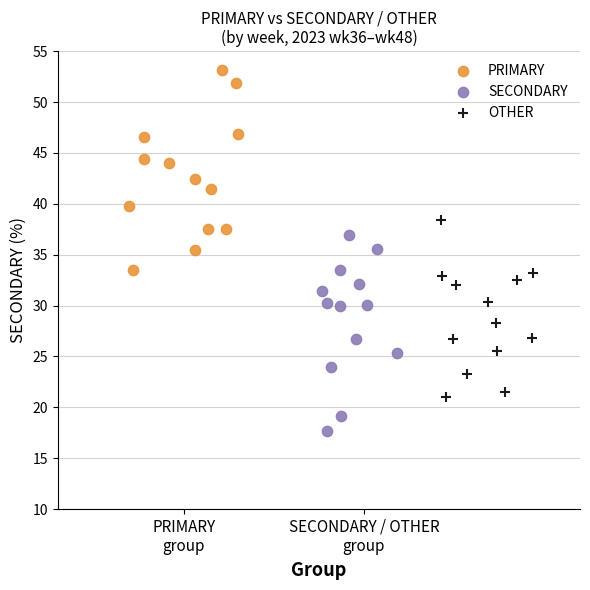

Which series reaches the minimum Y coordinate?

SECONDARY